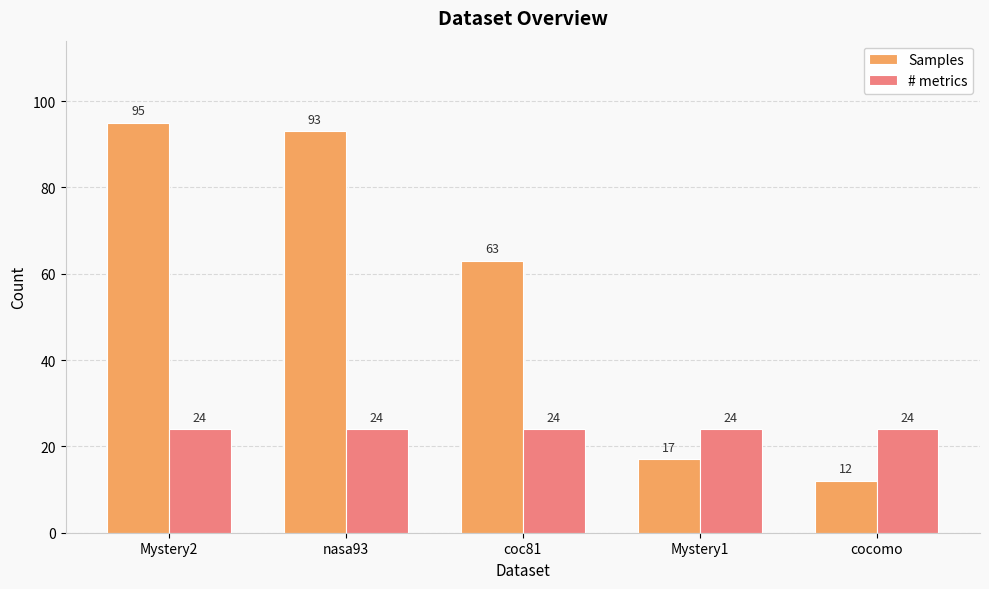

Which series has the widest spread of values?

Samples